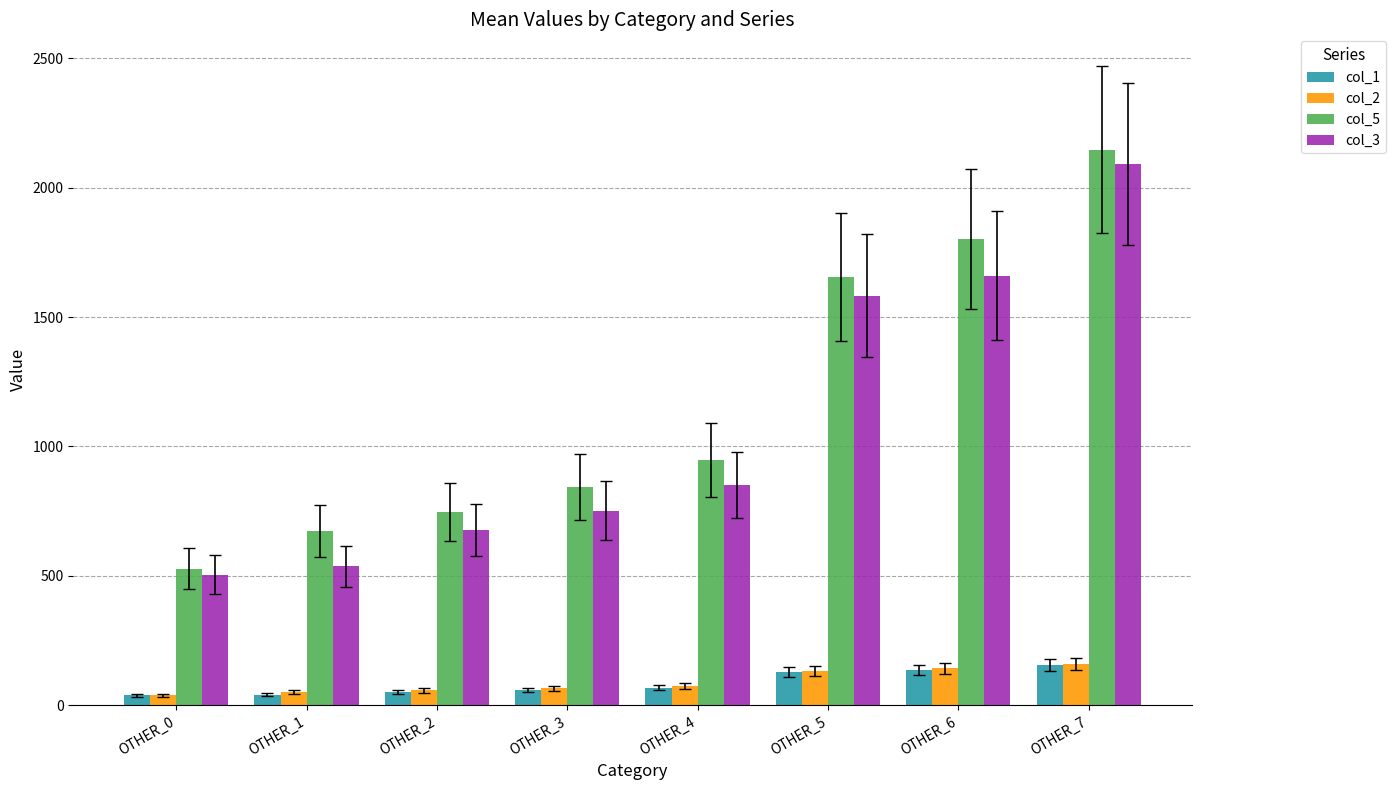

Read the col_2 value at OTHER_4.

73.0